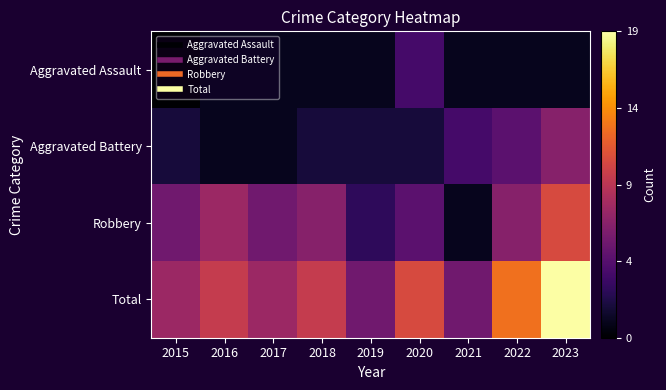

Which series has the widest spread of values?

Total